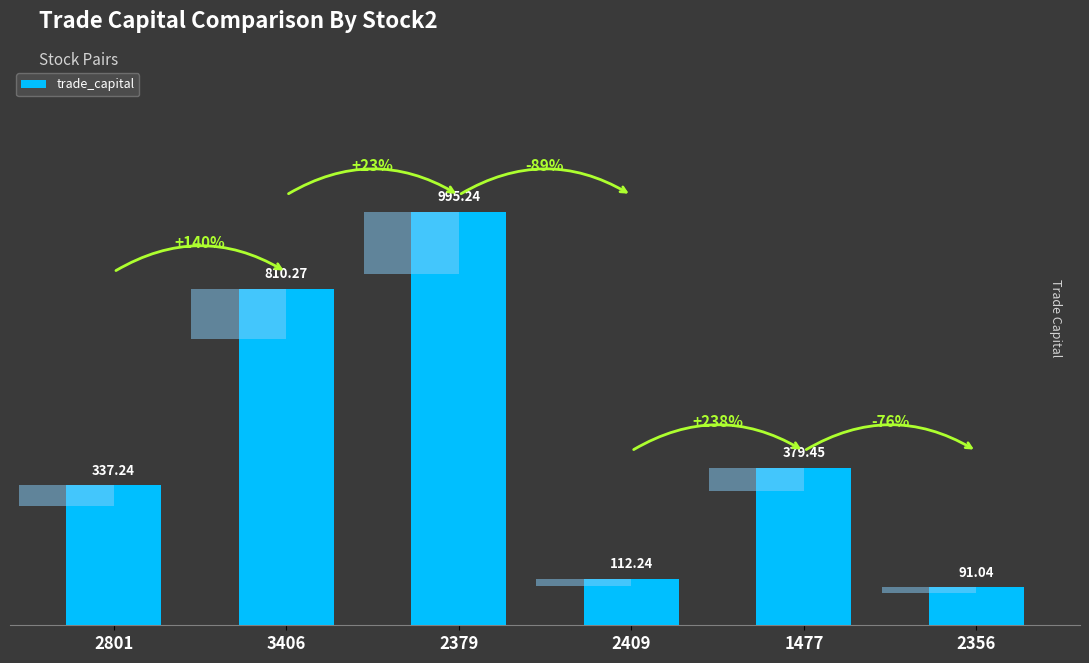

What is the label of the 2nd bar from the left?

3406